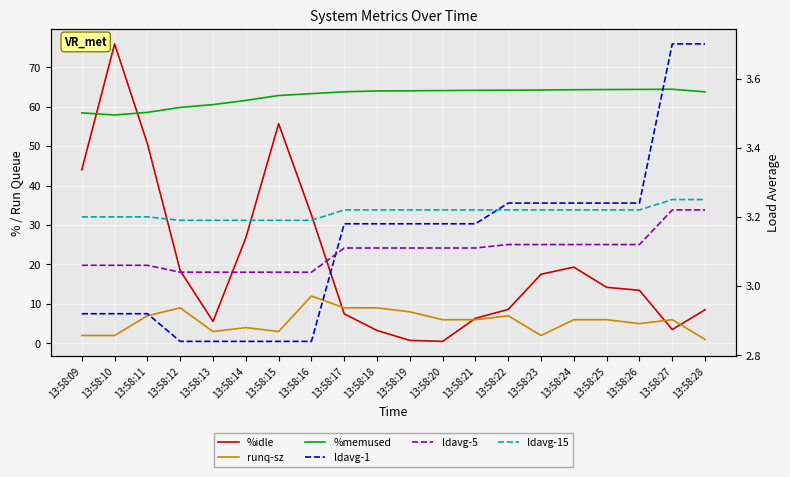

At which label does %memused first exceed 64?

13:58:18